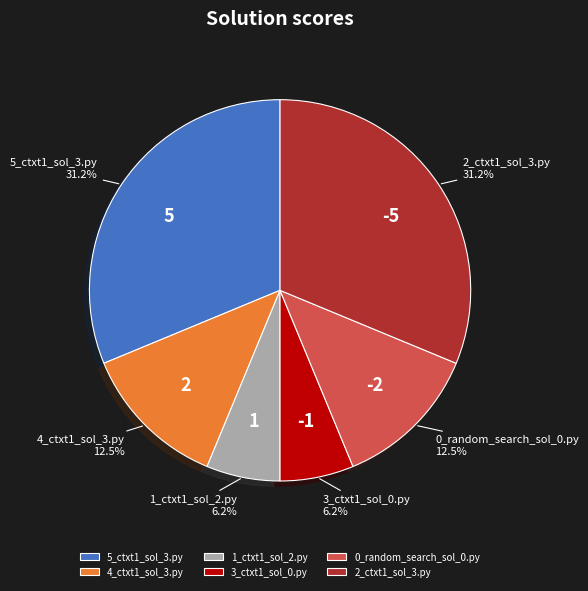

Between 5_ctxt1_sol_3.py and 3_ctxt1_sol_0.py, which is larger?

5_ctxt1_sol_3.py